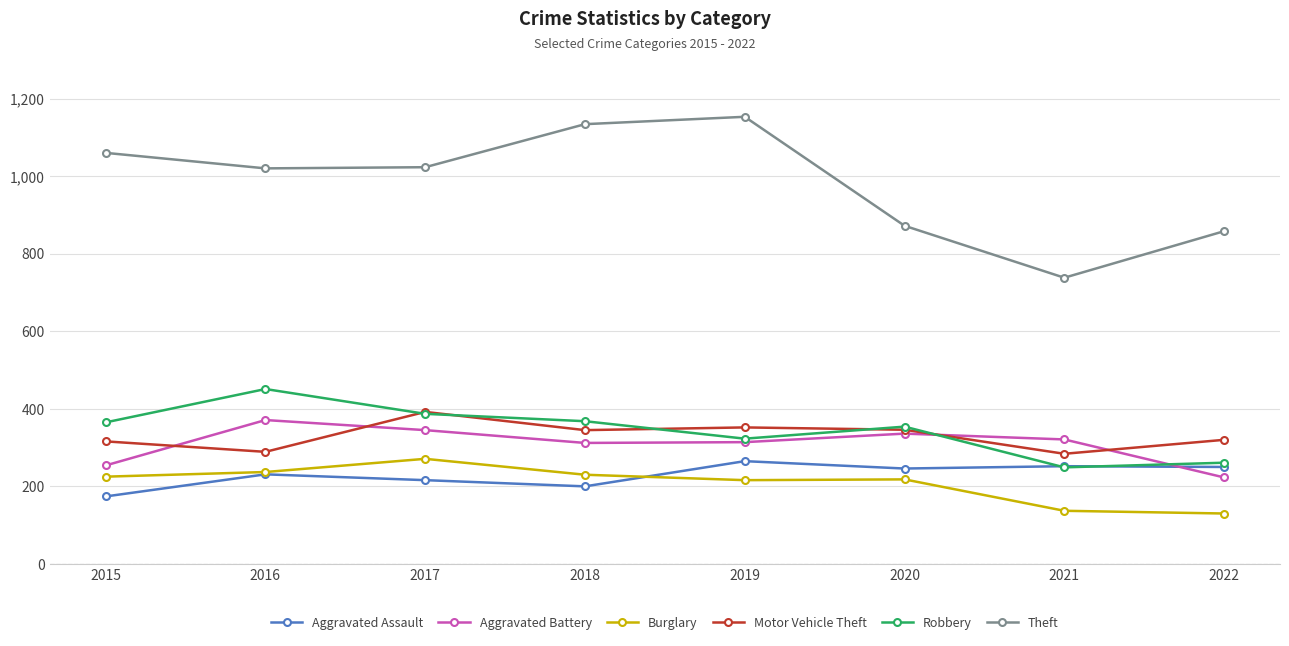

Where does the Aggravated Battery series first go above 321?

2016